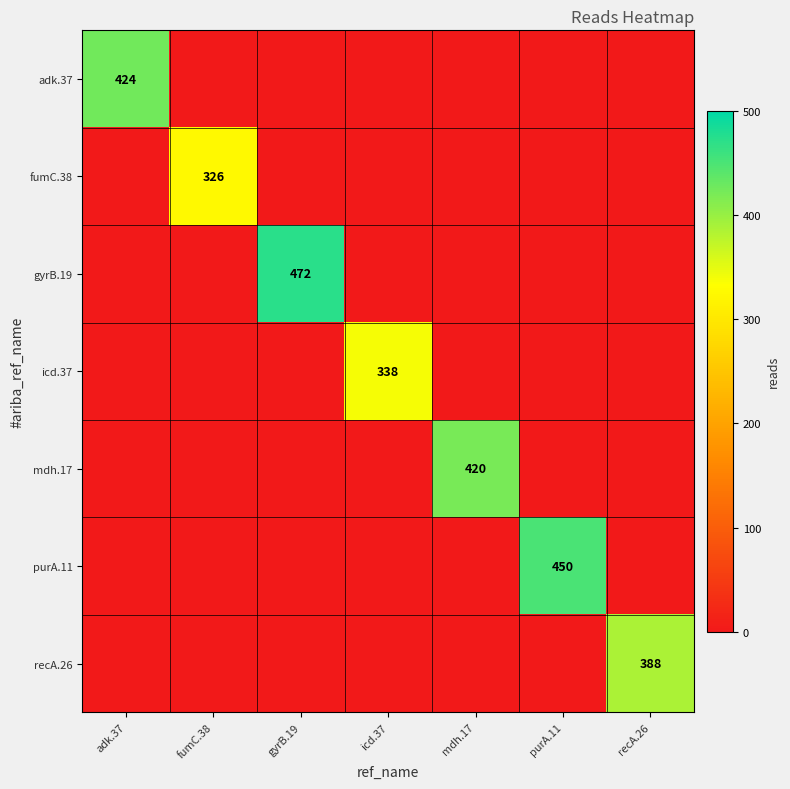

Which label corresponds to the largest value in the chart?

gyrB.19